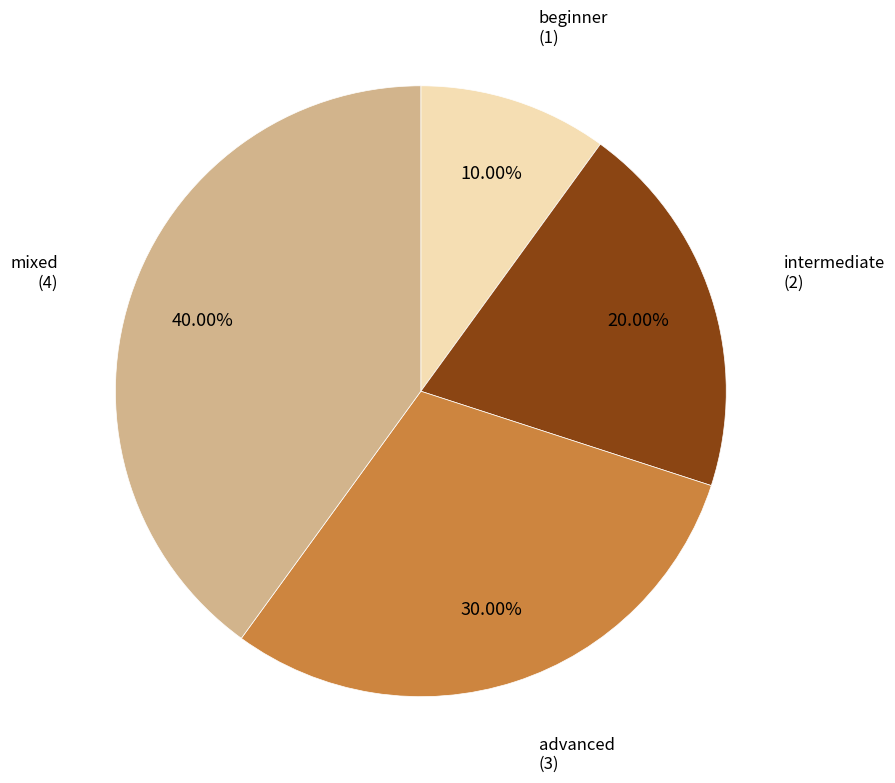

Is there a majority slice in this chart?

No